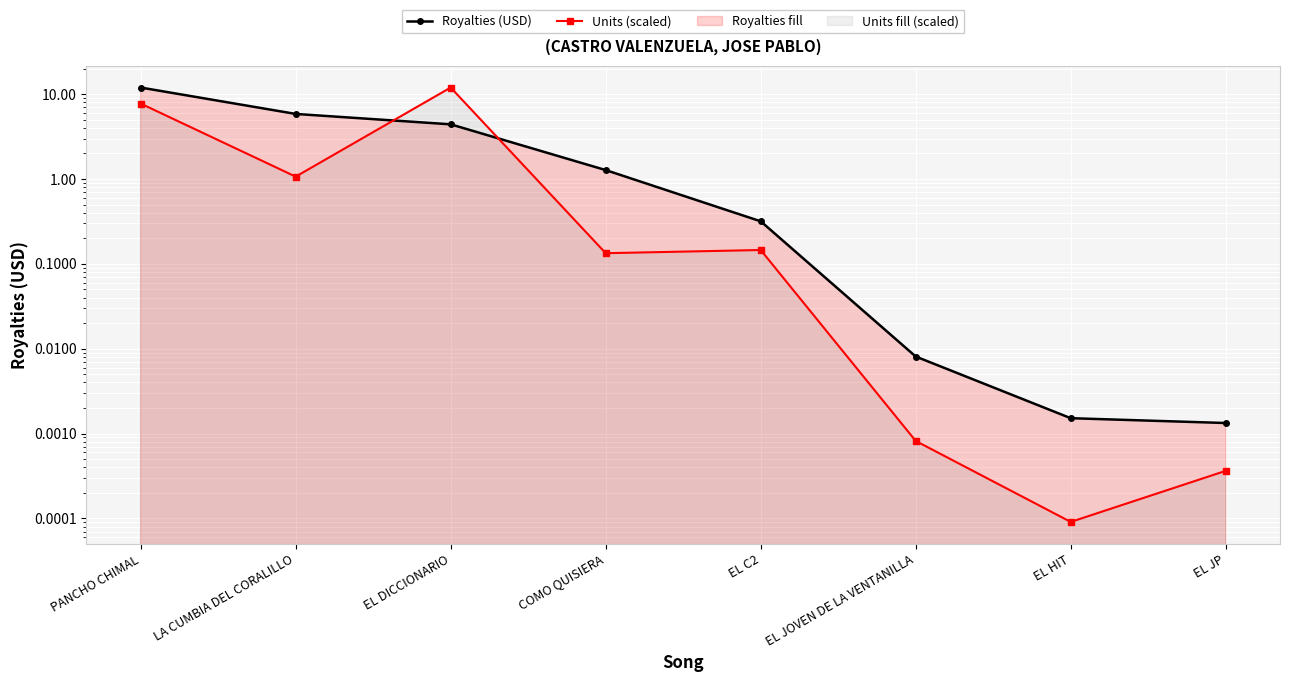

What are all the series names shown in the legend?

Royalties (USD), Units (scaled)